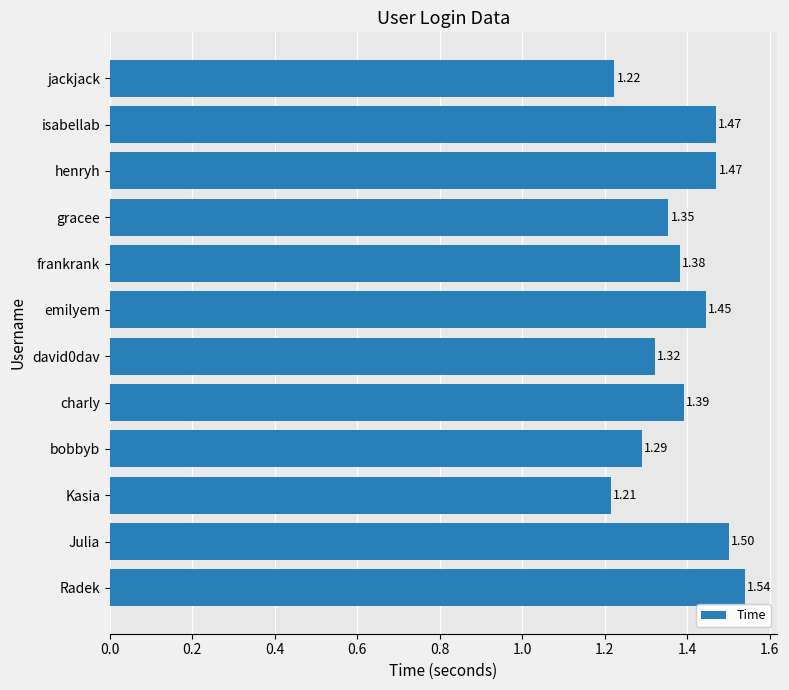

How many distinct data groups are displayed?

1